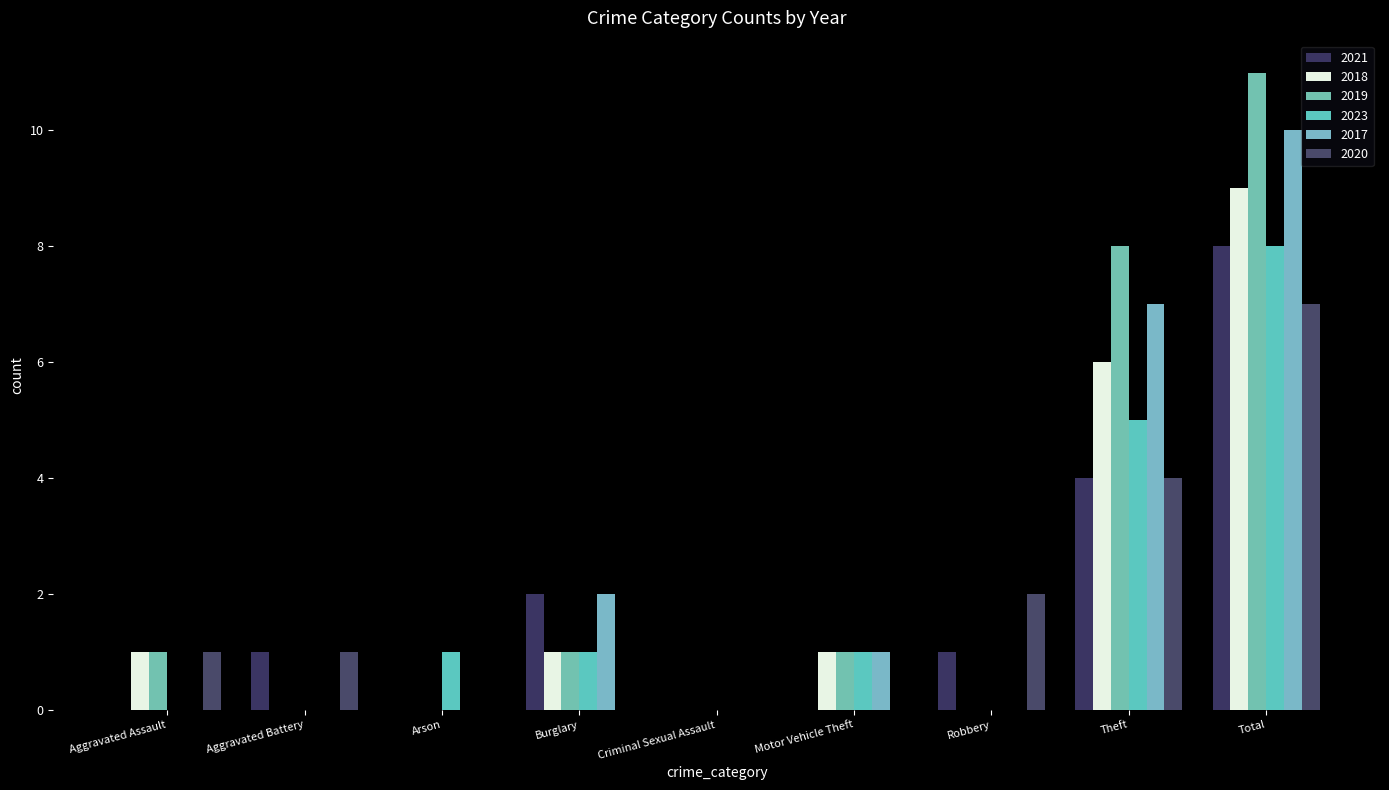

What is the sum of all 2019 values?

22